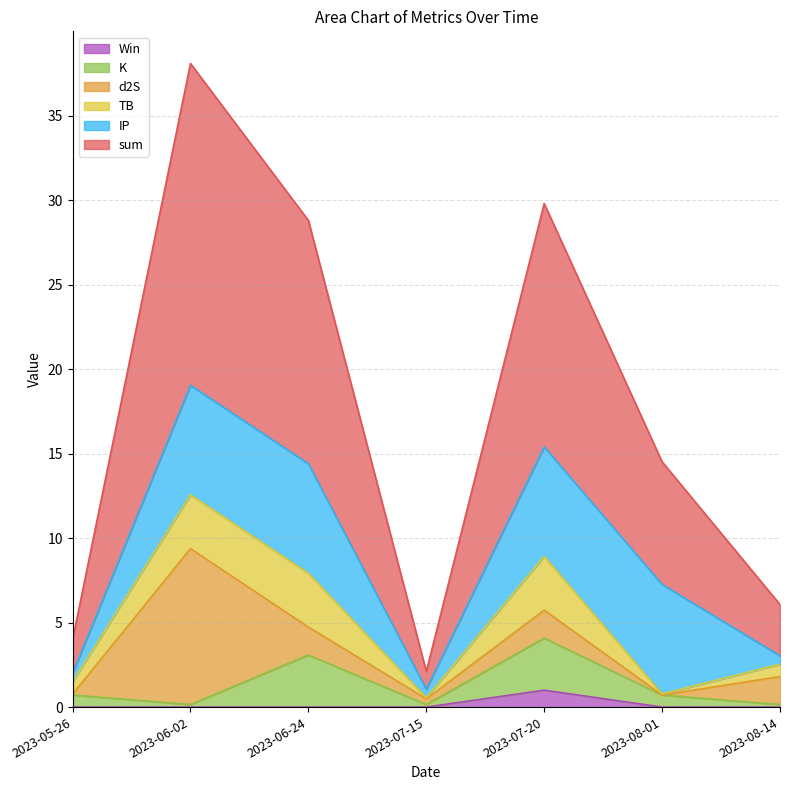

Does the chart have visible grid lines?

Yes